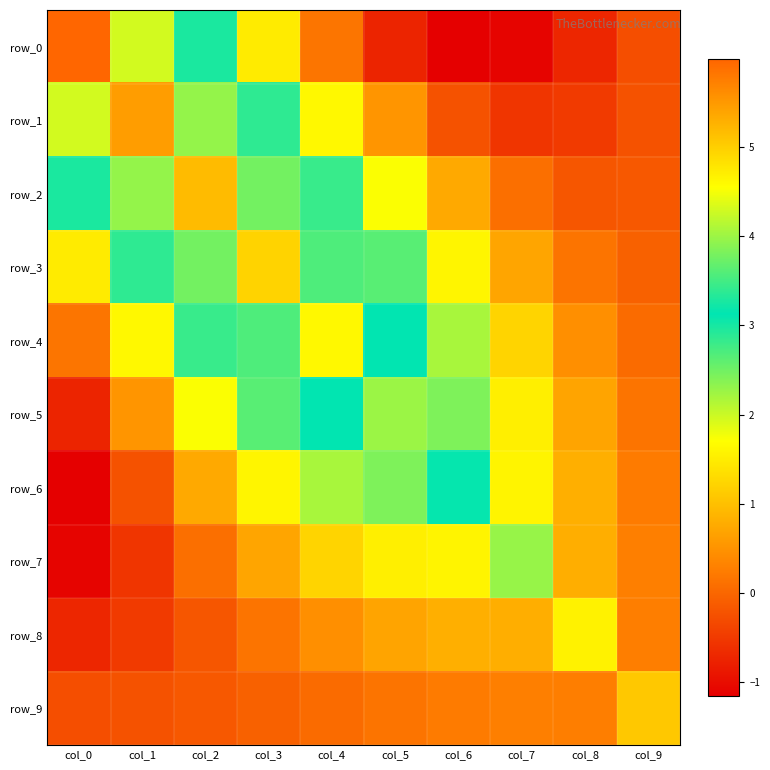

At which category does the chart reach its minimum across all series?

col_6